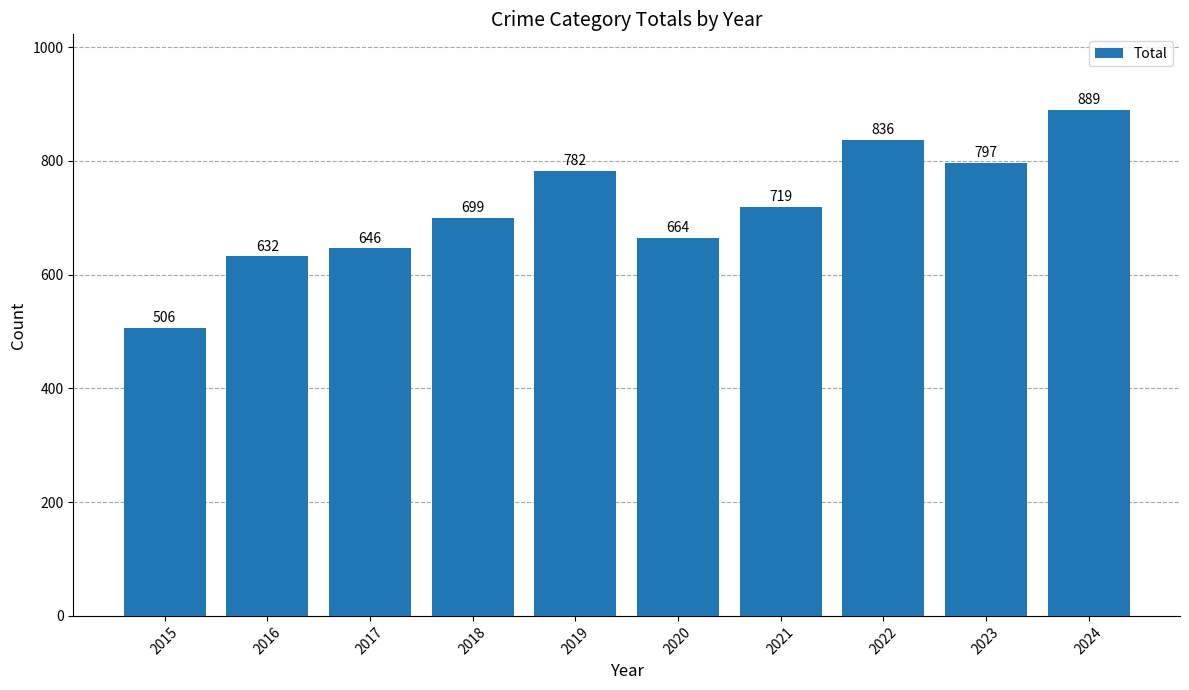

What is the greatest value displayed?

889